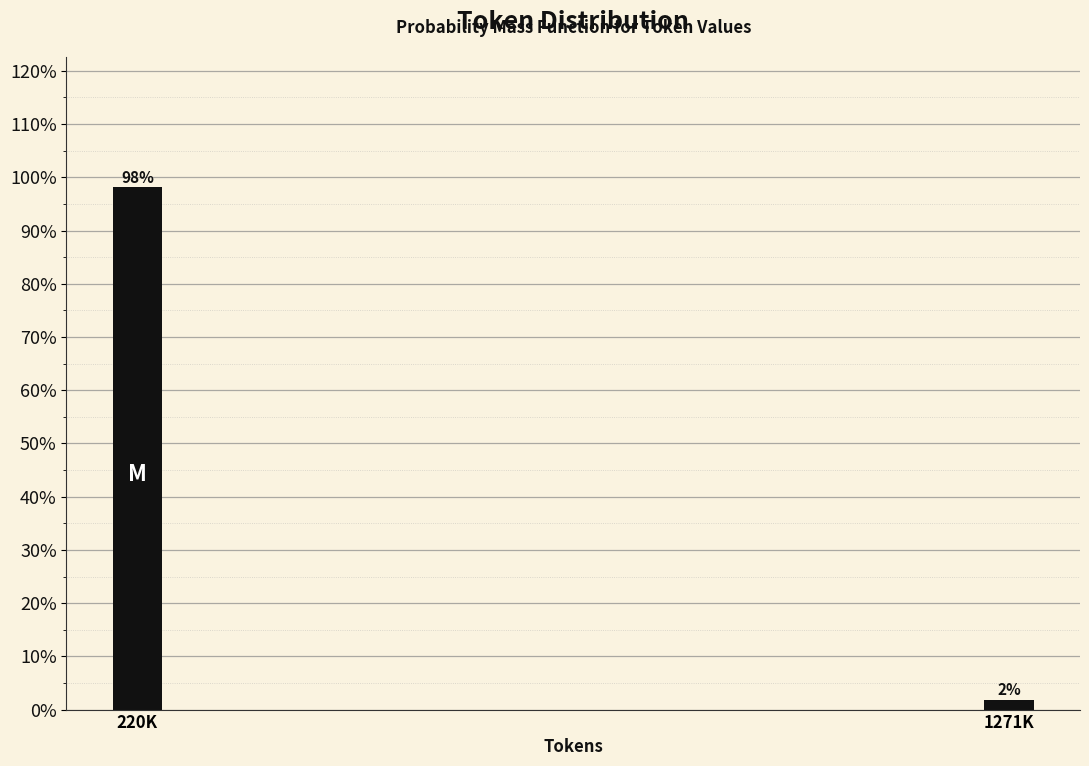

Between 1271K and 220K, which is larger?

220K